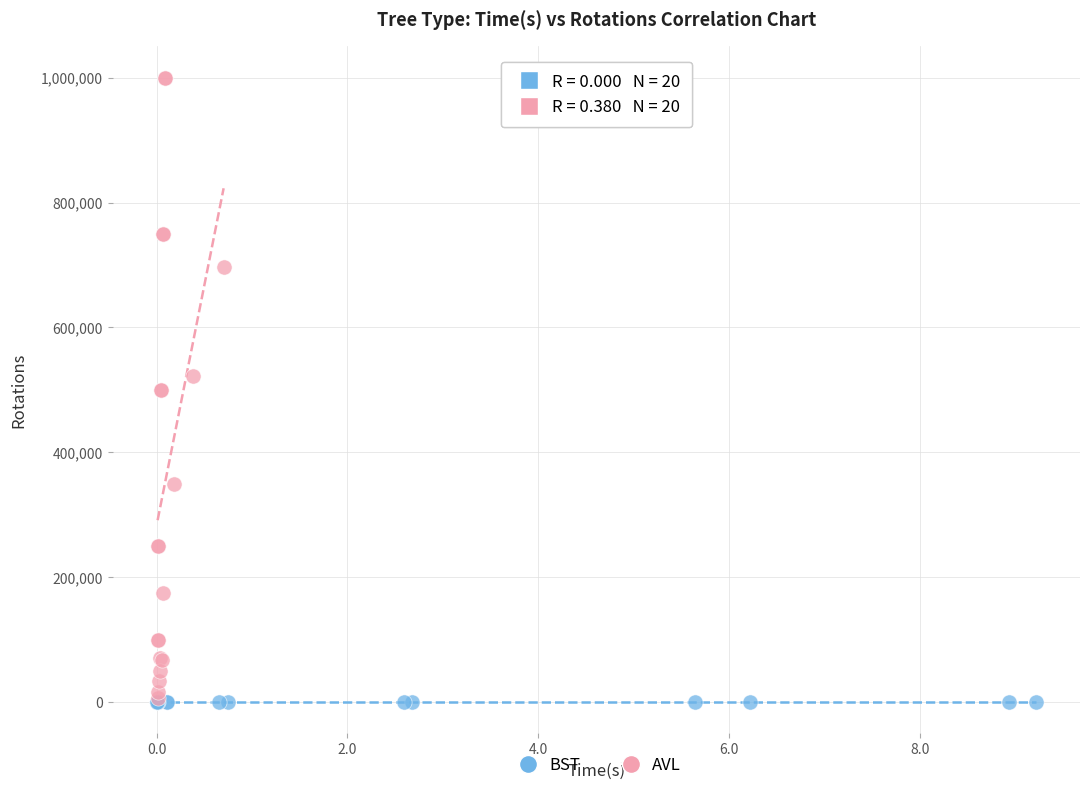

Which series contains the highest Y value?

AVL